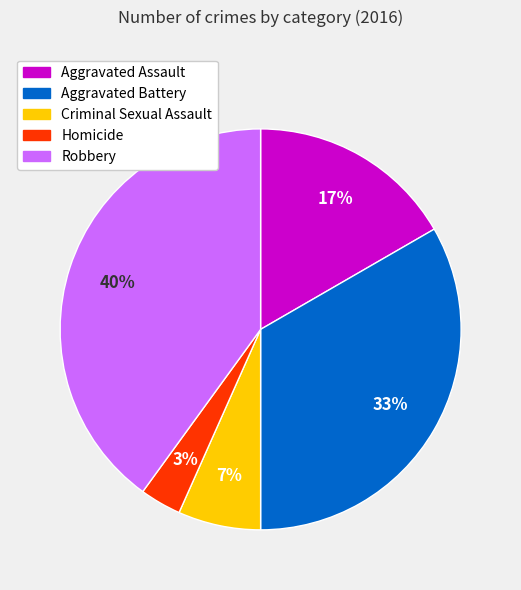

To the nearest percent, what percentage of the pie is Criminal Sexual Assault?

7%